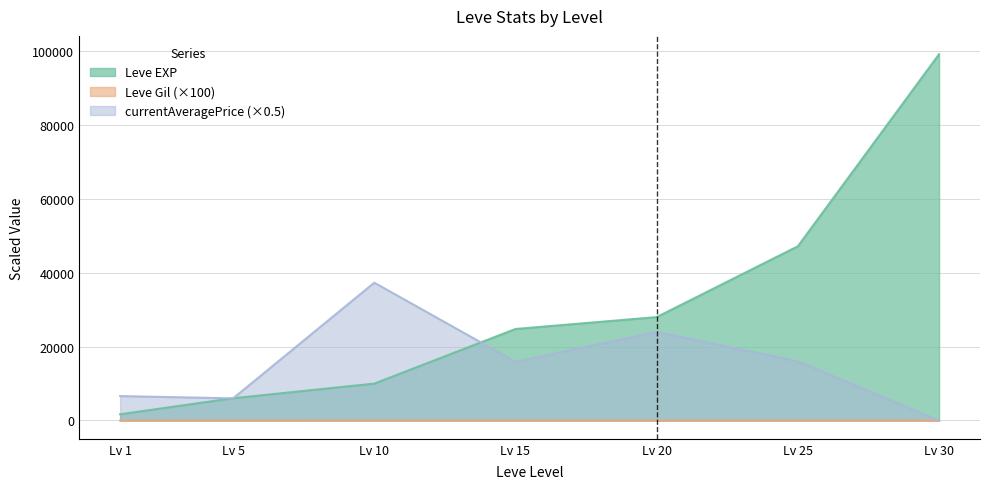

Between Lv 20 and Lv 25, which series saw the biggest shift?

Leve EXP